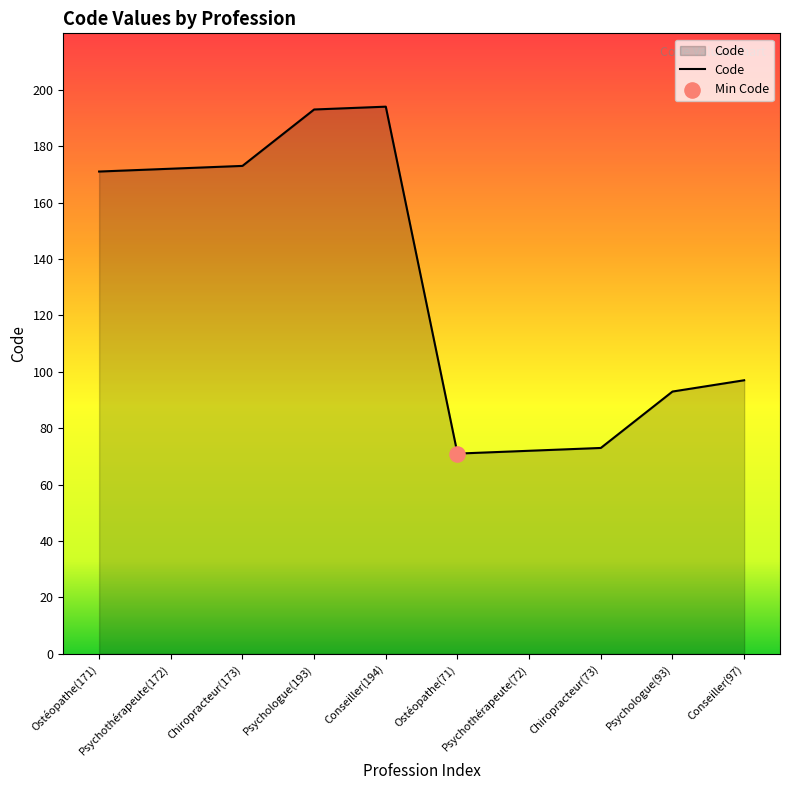

What is the change in value from Ostéopathe(171) to Conseiller(194)?

+23